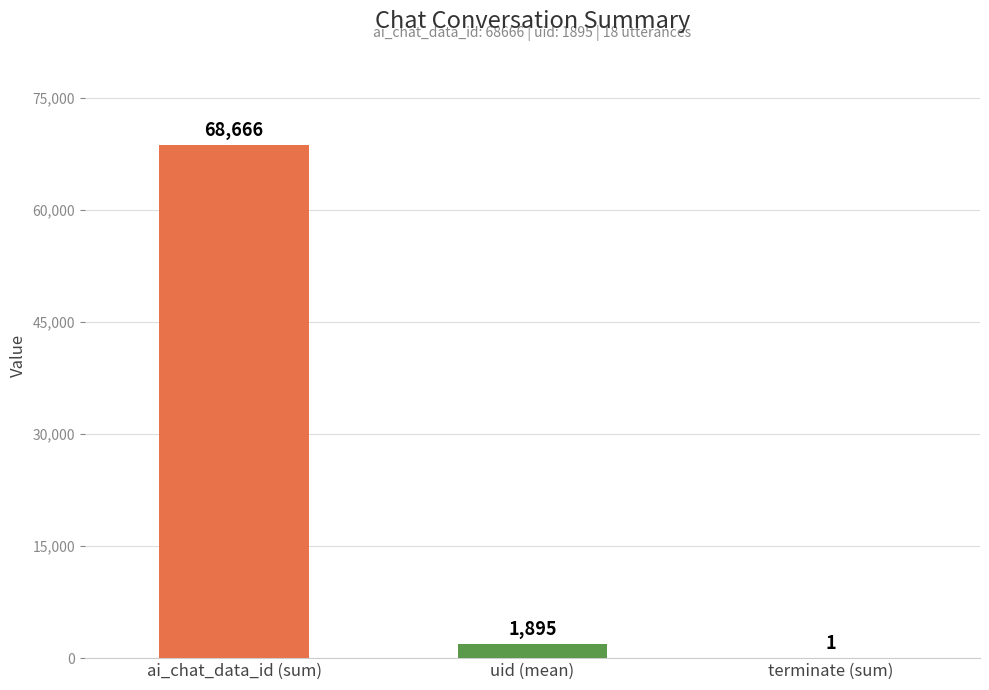

What is the change in value from ai_chat_data_id (sum) to terminate (sum)?

-68665